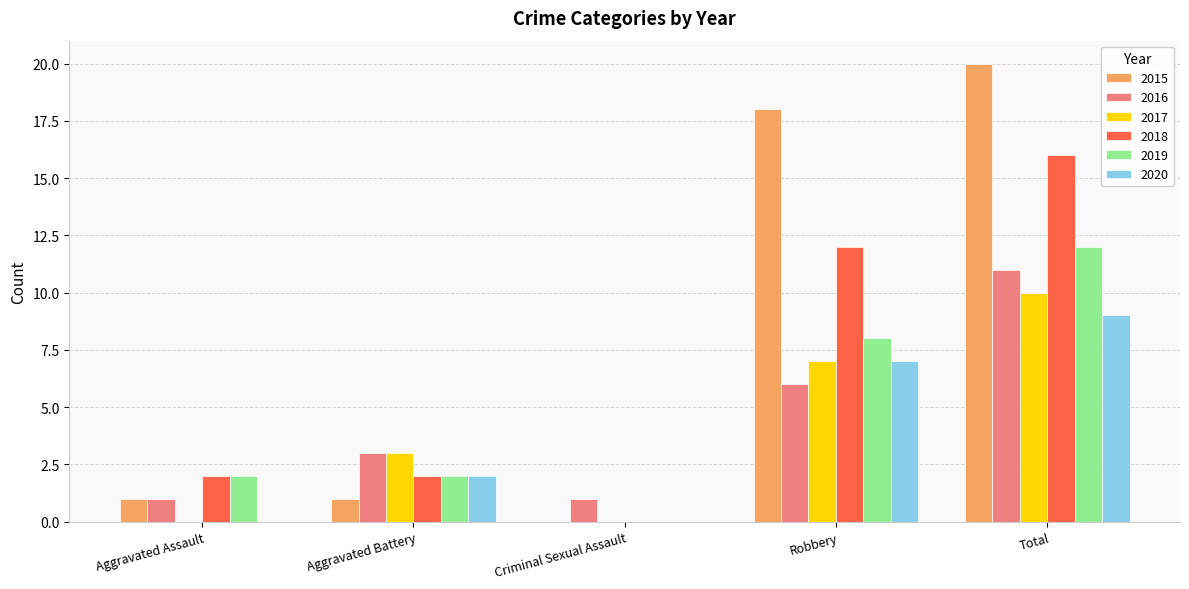

At which label does 2019 reach its peak?

Total